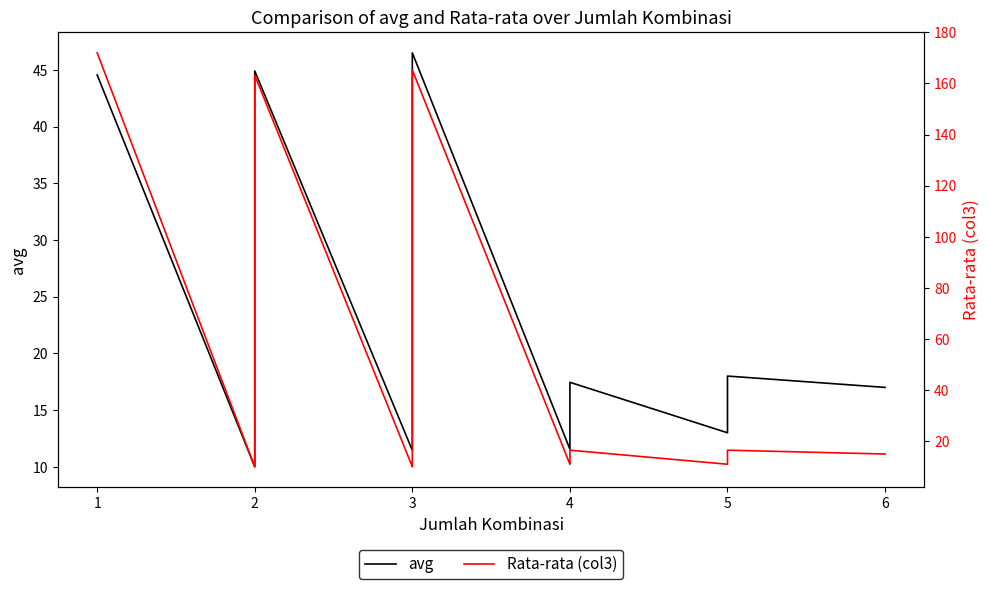

List the series in order of their peak value, highest first.

Rata-rata (col3), avg